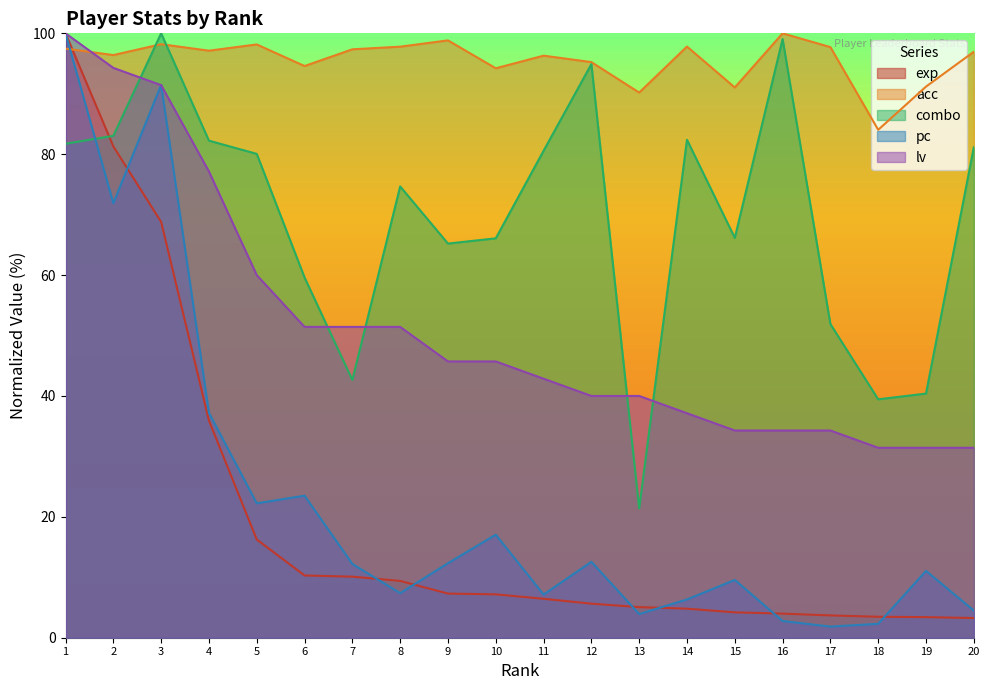

Between 11 and 16, which is larger?

11